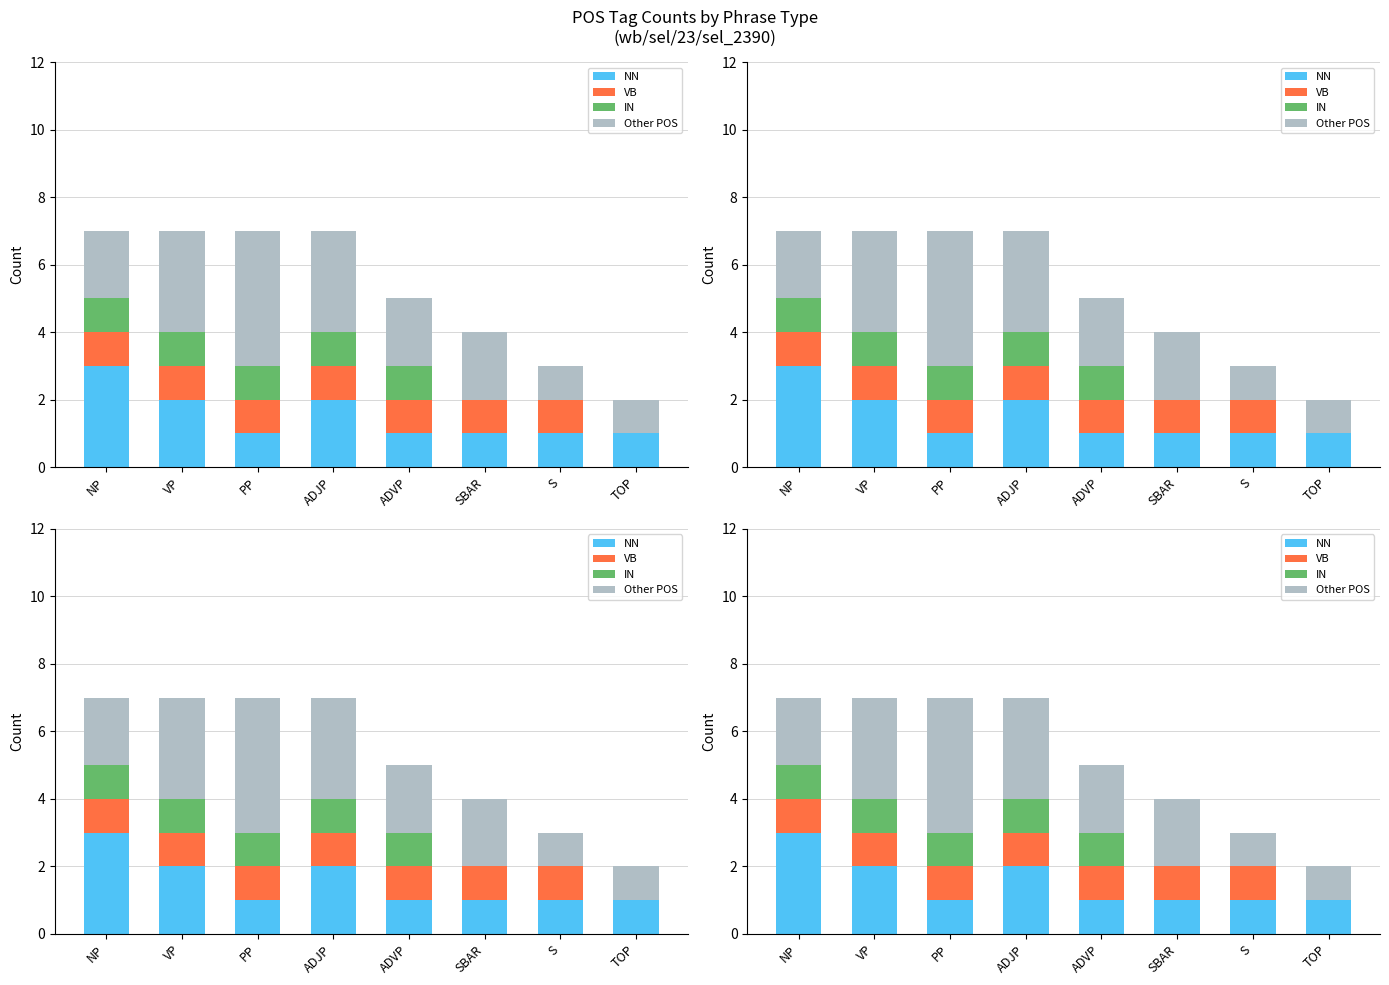

What is the label of the 5th bar from the left?

ADVP